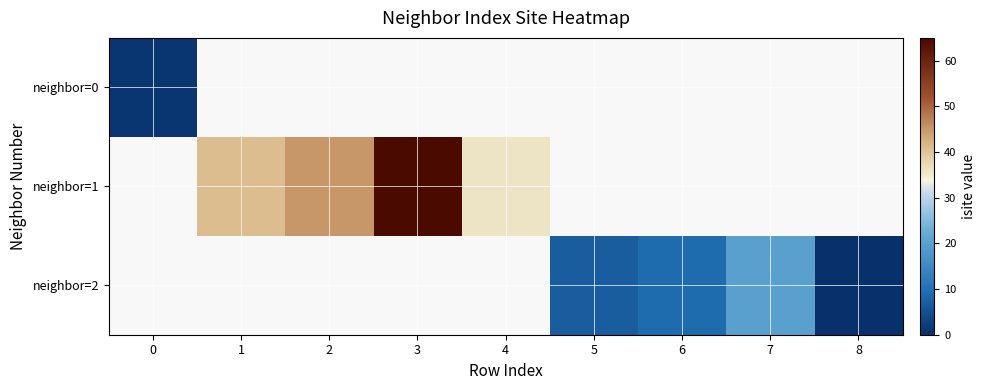

At which category does the chart reach its minimum across all series?

8